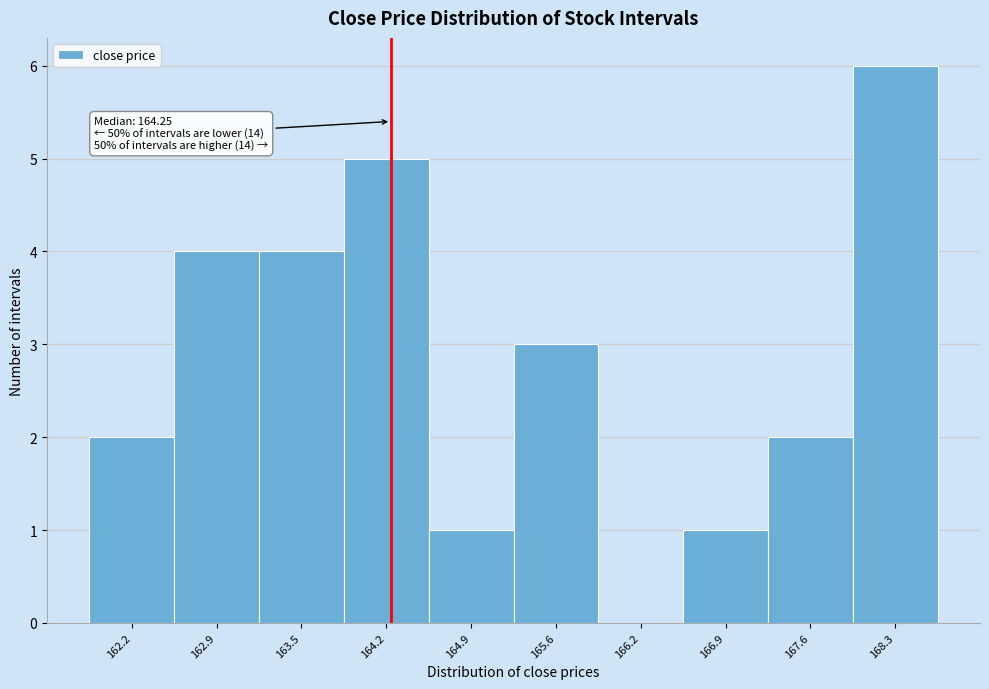

Over which range of the x-axis is the bar tallest?

167.9 to 168.6